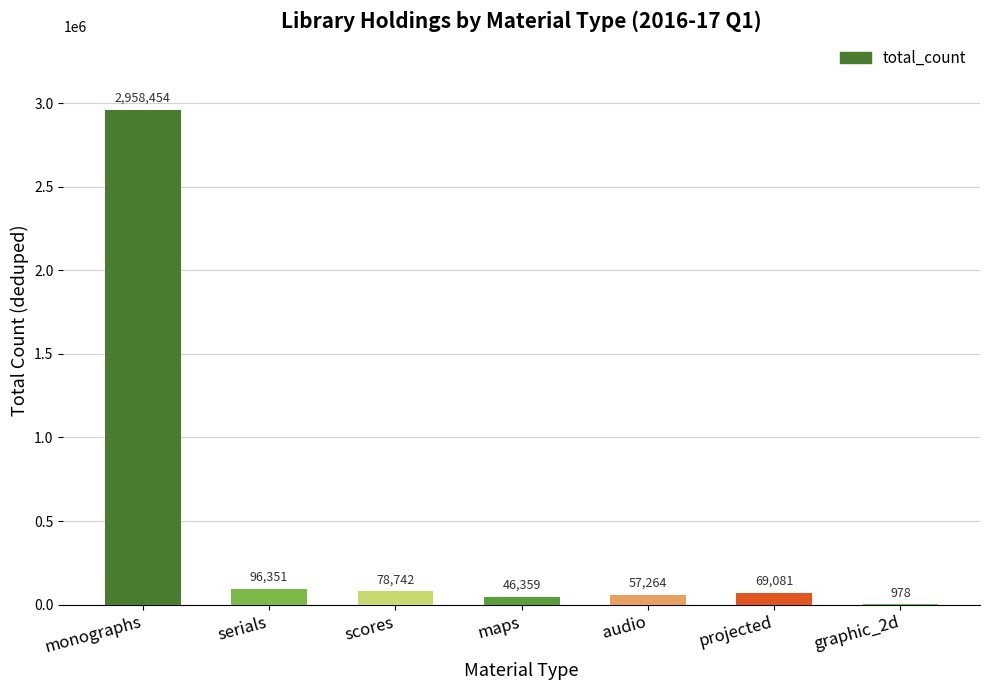

The value at monographs is 1920335. True or false?

False